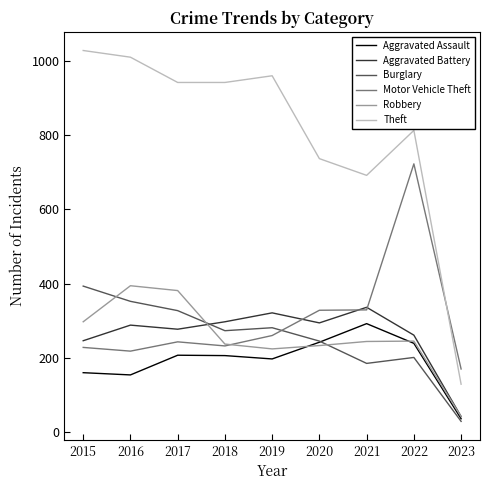

At which category does Robbery reach its first local valley?

2019